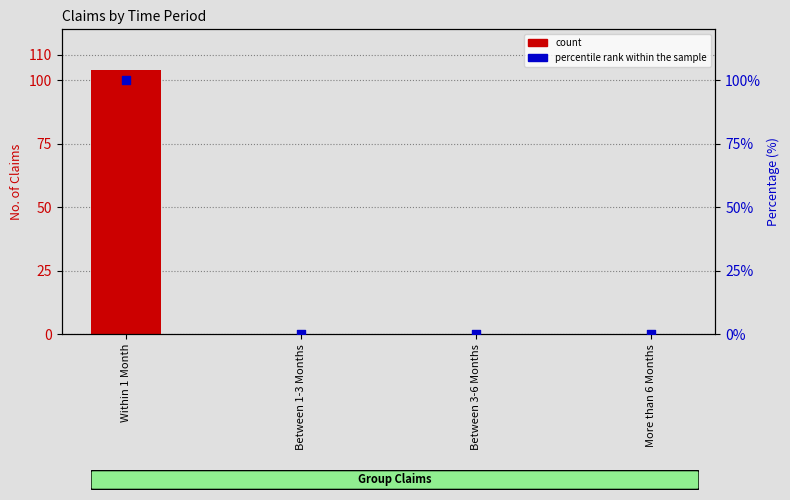

Is the value of count at More than 6 Months greater than the value of percentile rank within the sample at Between 3-6 Months?

No